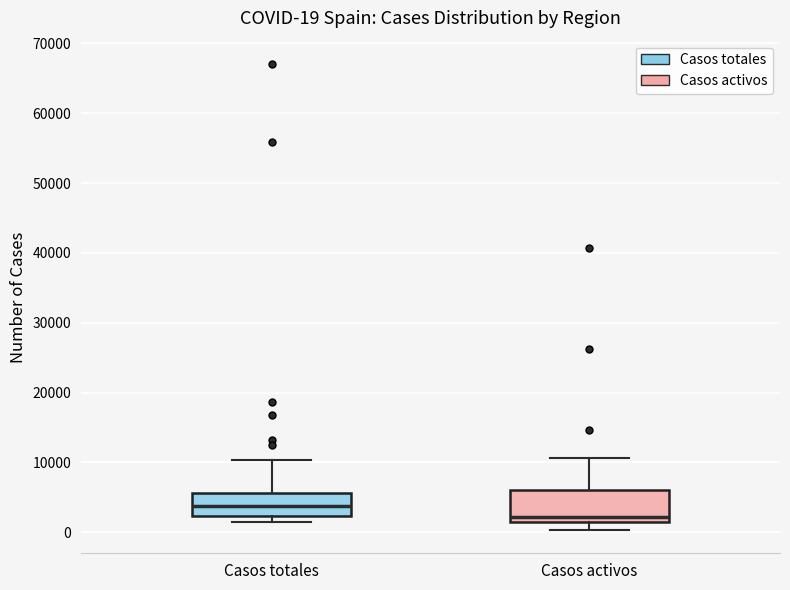

Which box has the lowest median line?

Casos activos